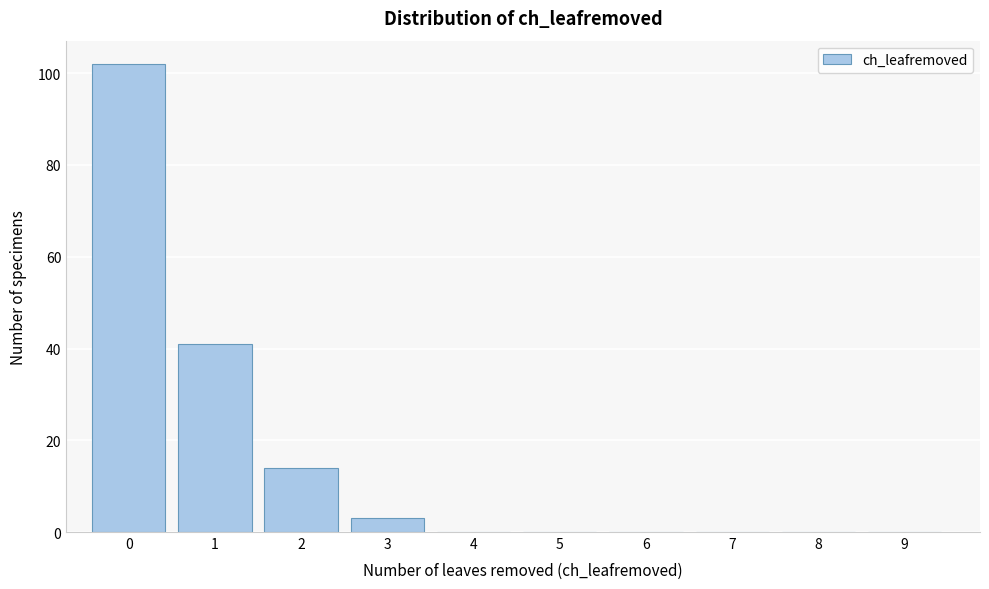

Reading right to left, extract all data points from this chart.

9=0	8=0	7=0	6=0	5=0	4=0	3=3	2=14	1=41	0=102